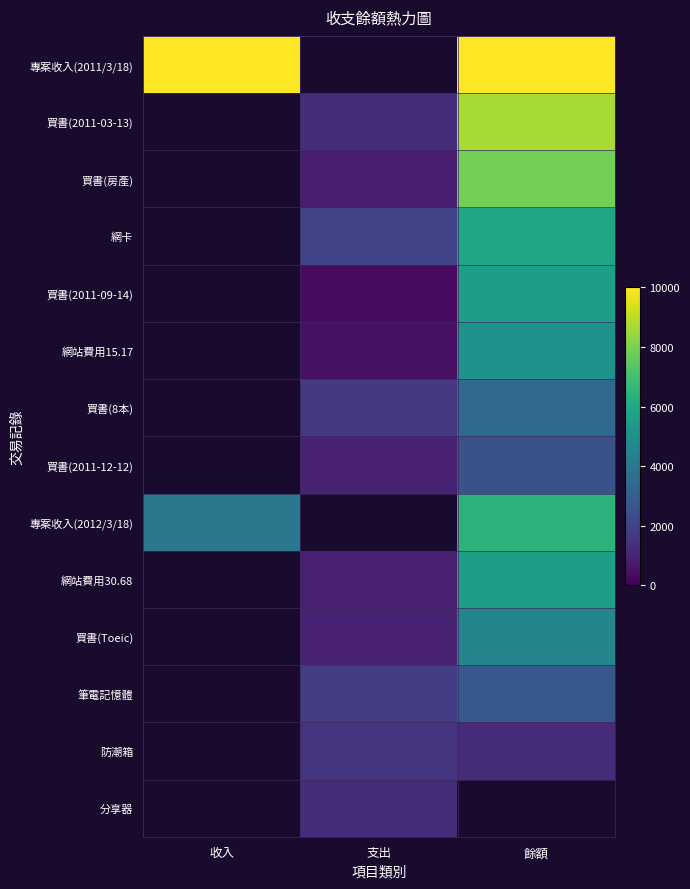

List the labels in order of 網站費用15.17 value, largest first.

餘額, 收入, 支出